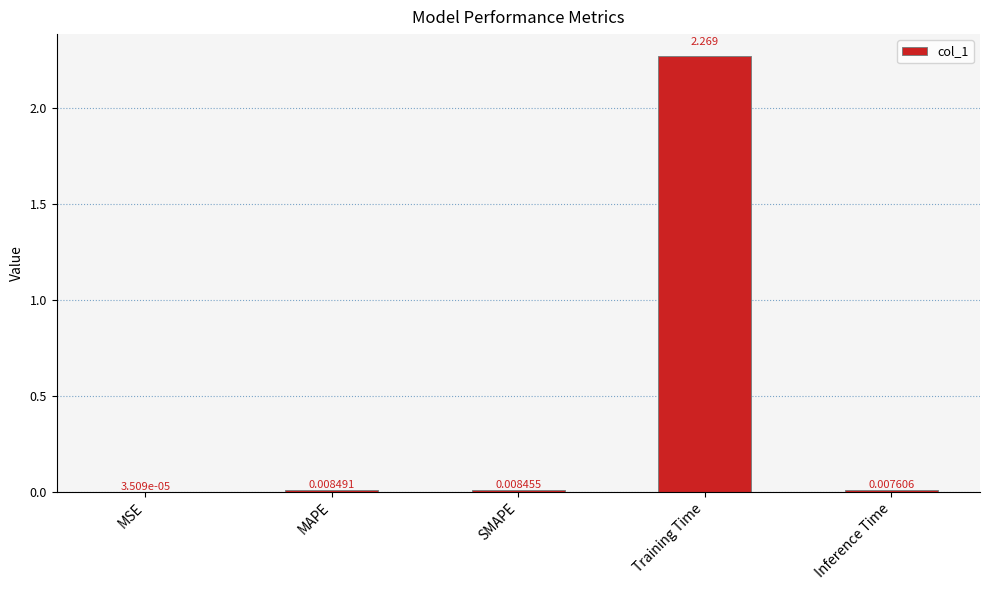

What is the average value?

0.5